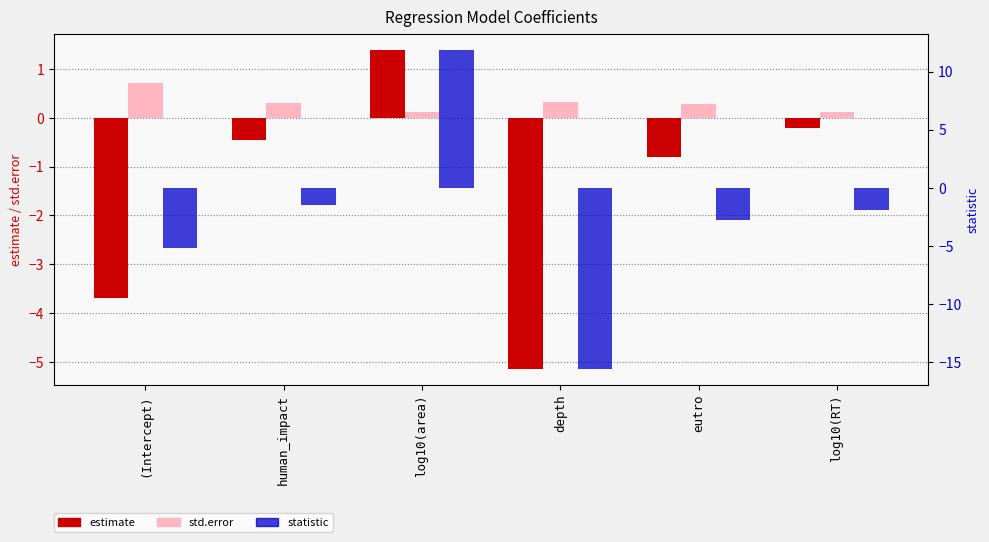

Rank the series by their average value, from lowest to highest.

statistic, estimate, std.error